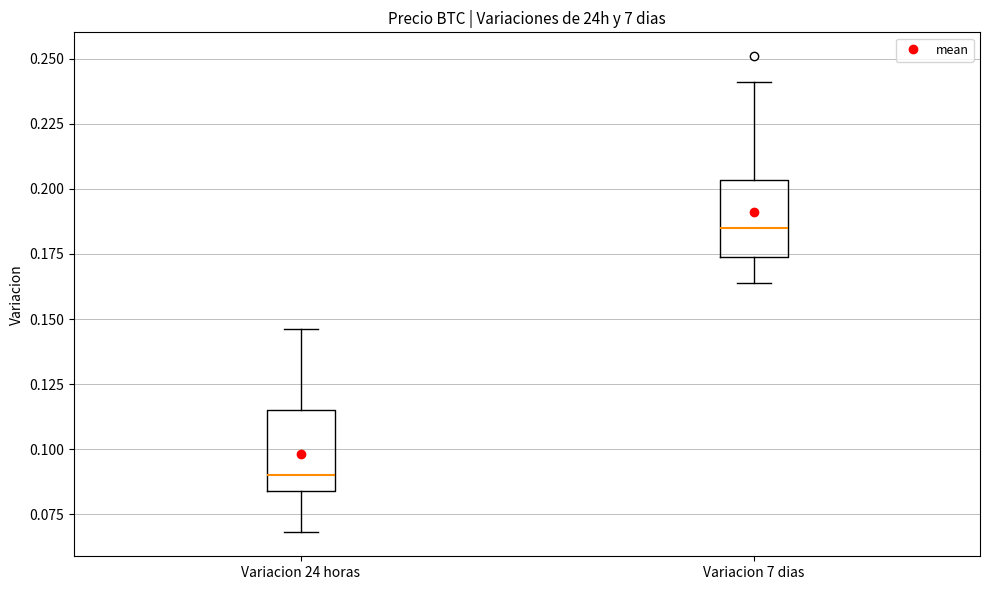

Reading left to right, read every box against the y-axis: the position of its median line, the range the box covers, and the ends of its whiskers. The values are not printed on the chart, so give them approximately, as read against the axis.

Variacion 24 horas: median 0.090, box 0.085 to 0.115, whiskers 0.070 to 0.145
Variacion 7 dias: median 0.185, box 0.175 to 0.205, whiskers 0.165 to 0.240